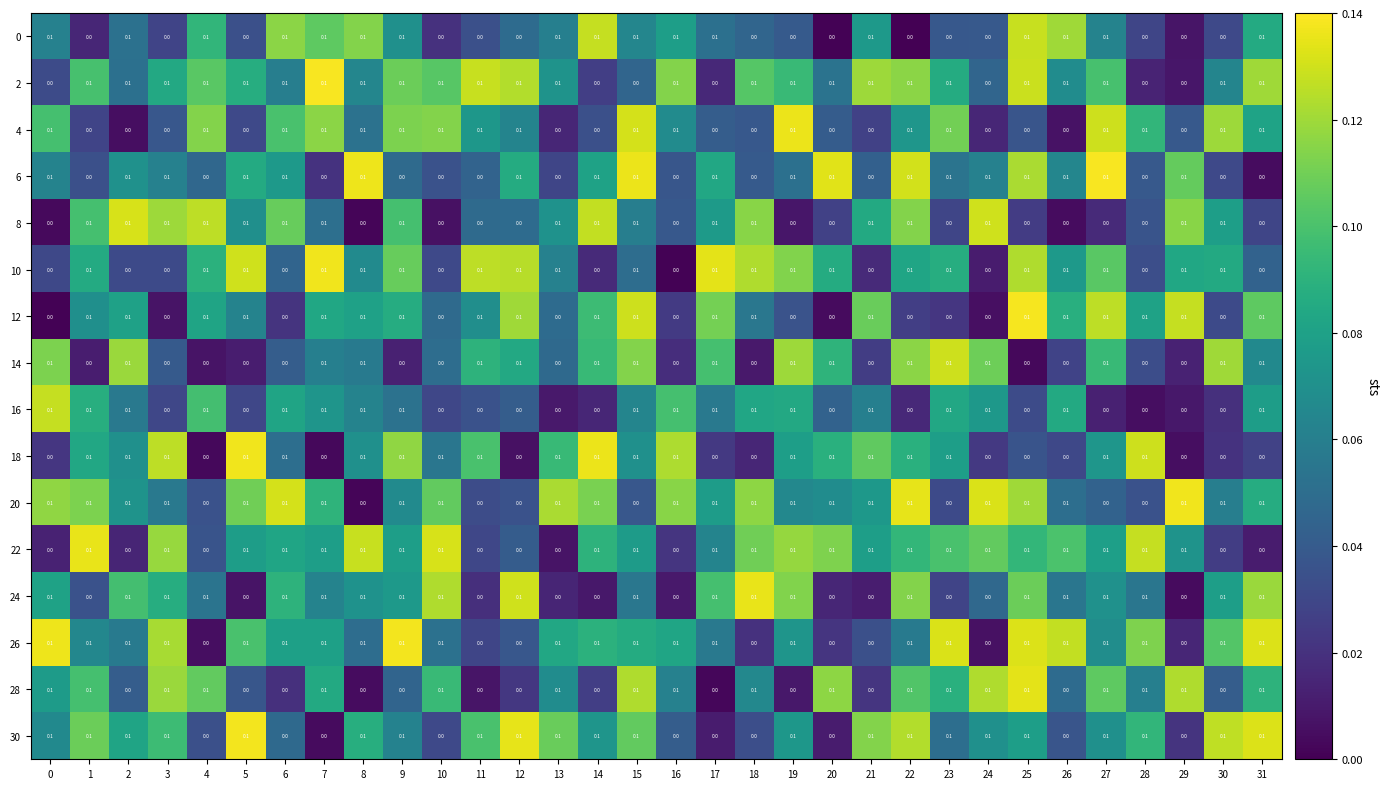

What is the spread (max minus min) of values at 17?

0.1